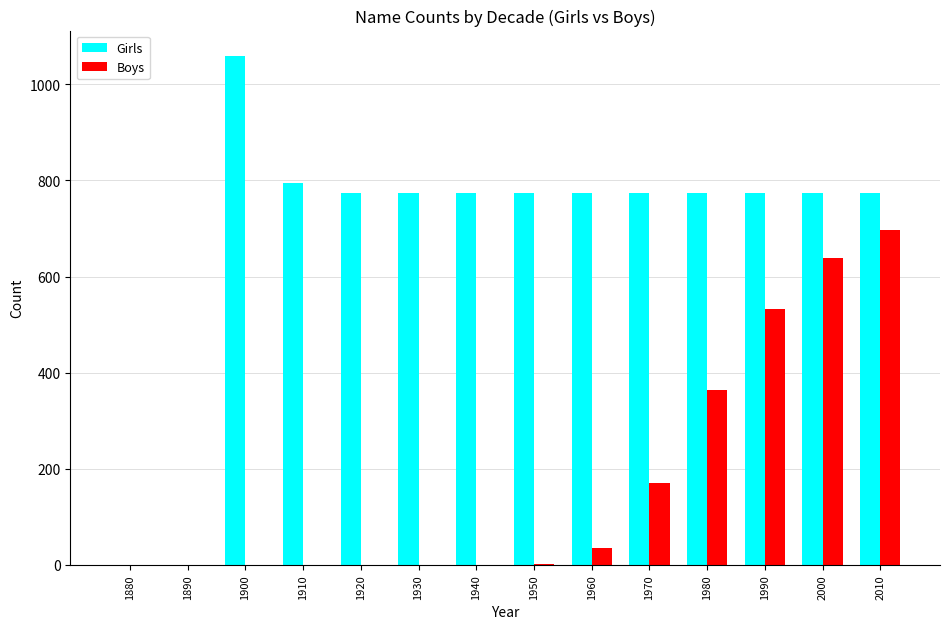

The Boys series shows 533 at 1990. True or false?

True